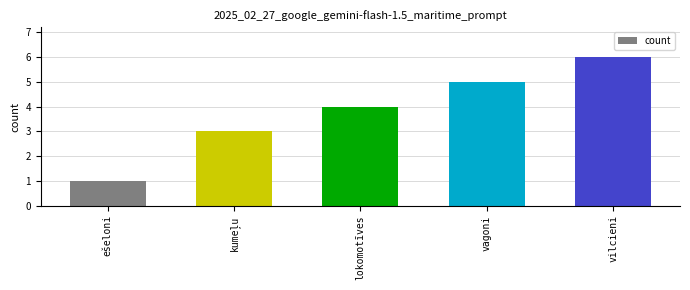

Read the value at vilcieni.

6